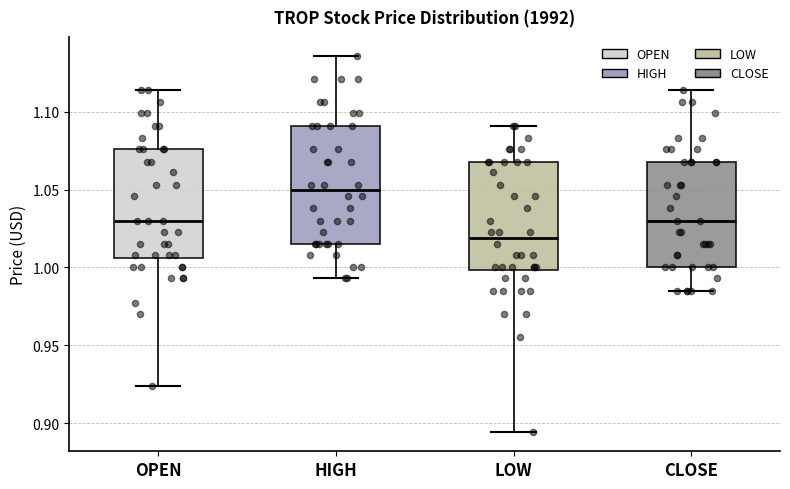

Which box has the highest median line?

HIGH